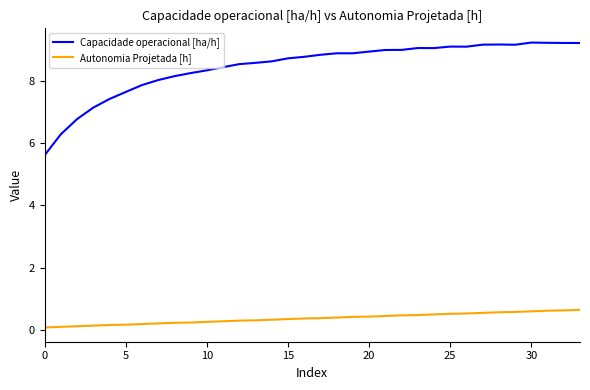

Rank the series by their average value, from highest to lowest.

Capacidade operacional [ha/h], Autonomia Projetada [h]